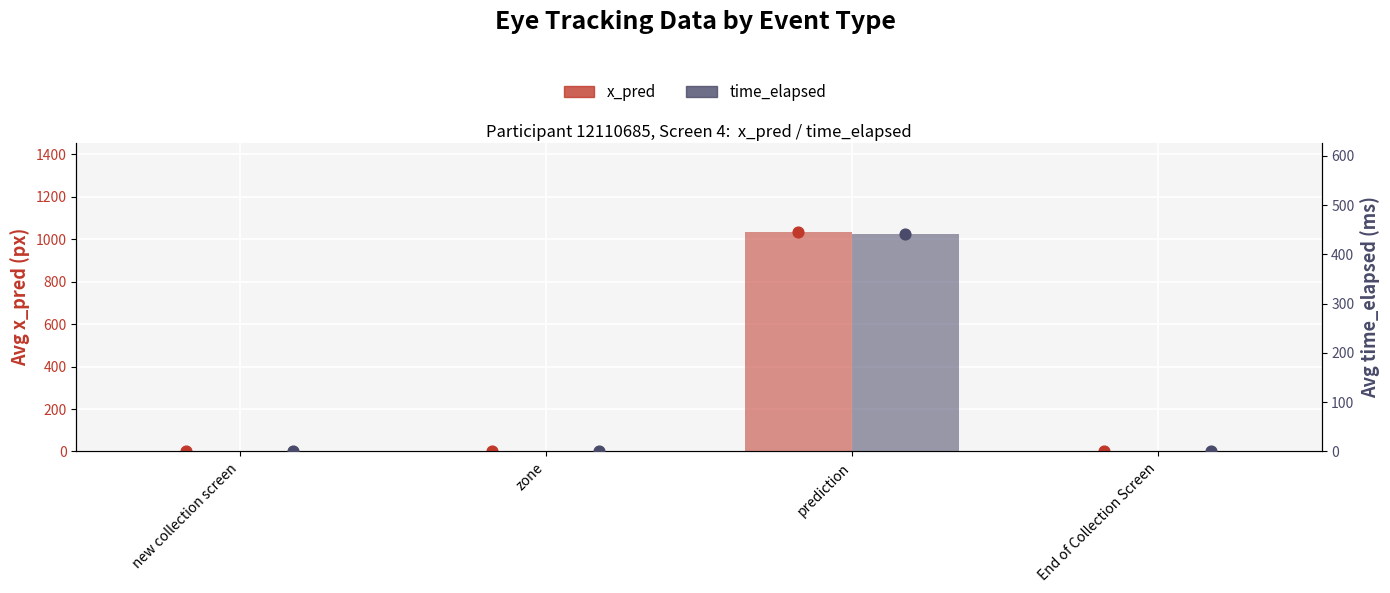

At how many categories does at least one series exceed 504?

1